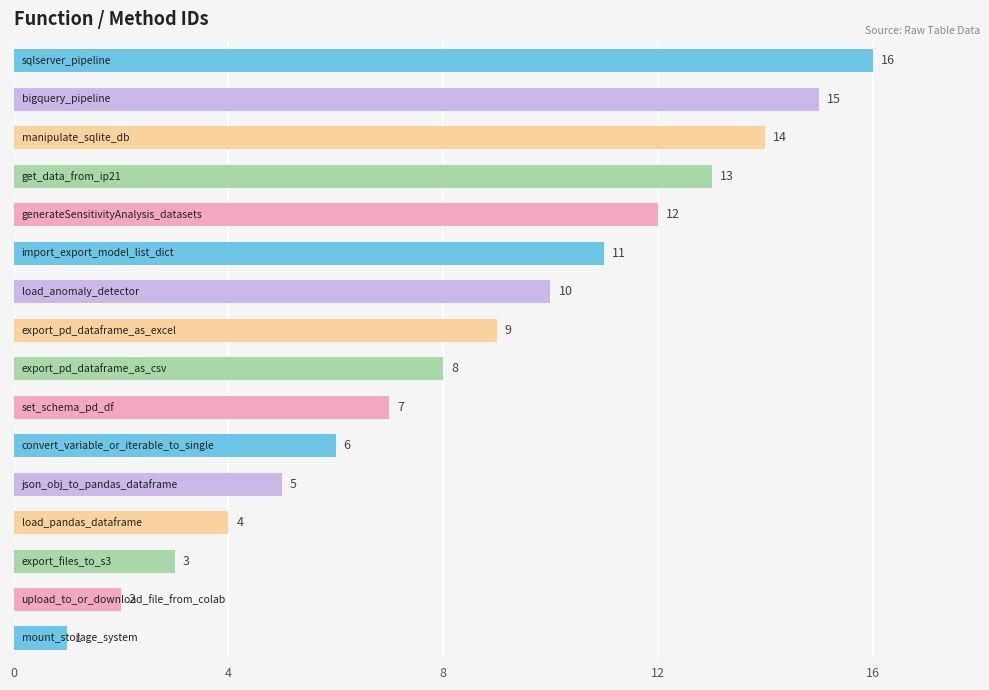

What is the difference between the second highest and minimum values?

14